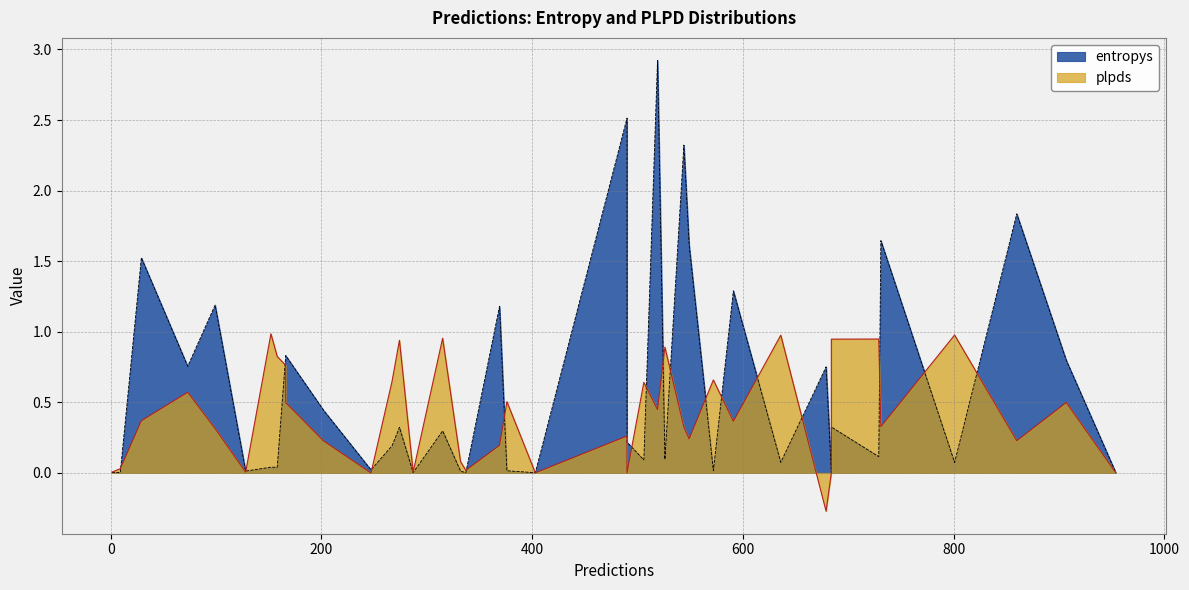

The plpds series shows 0.2 at 860. True or false?

True